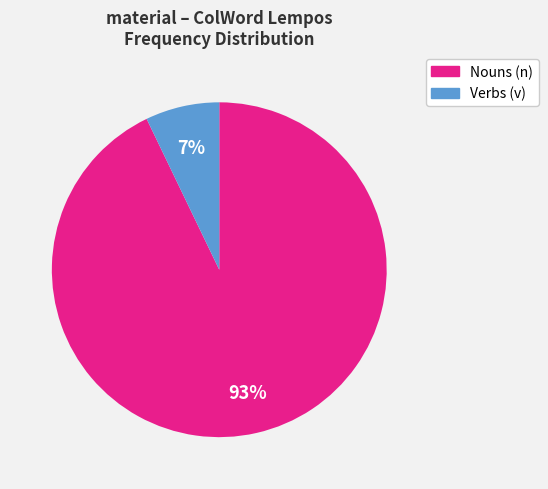

Is there any slice that represents more than half of the pie?

Yes